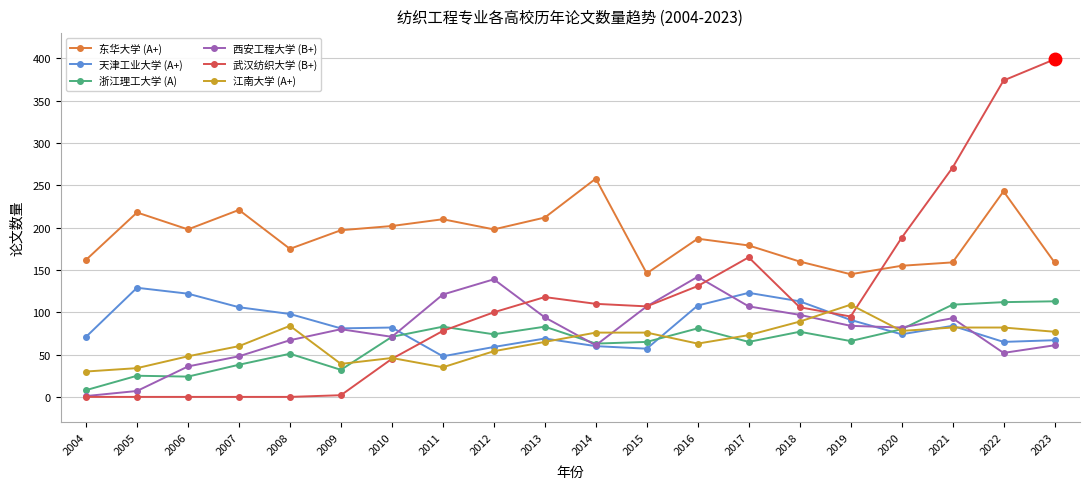

What is the average value of the 西安工程大学 (B+) series?

78